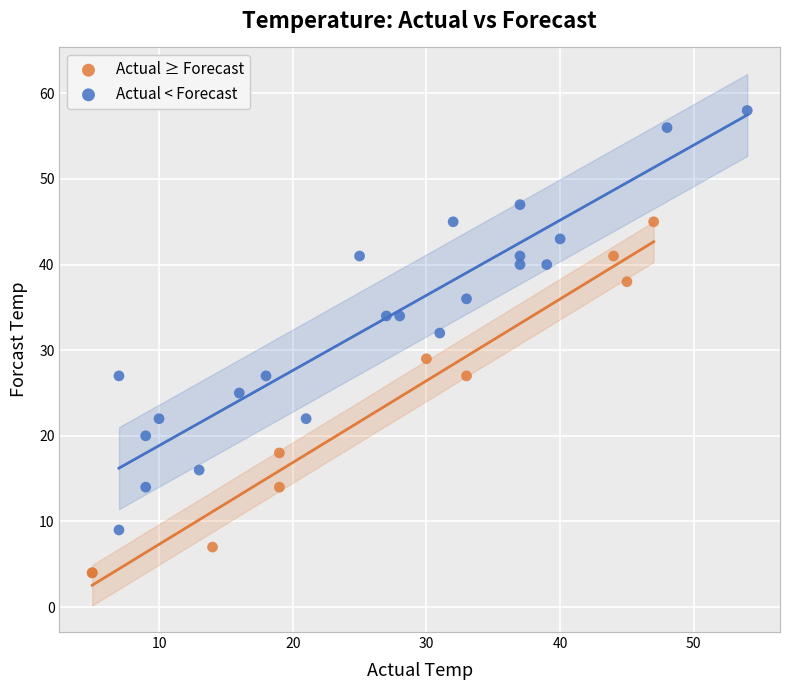

Which series contains the lowest Y value?

Actual ≥ Forecast